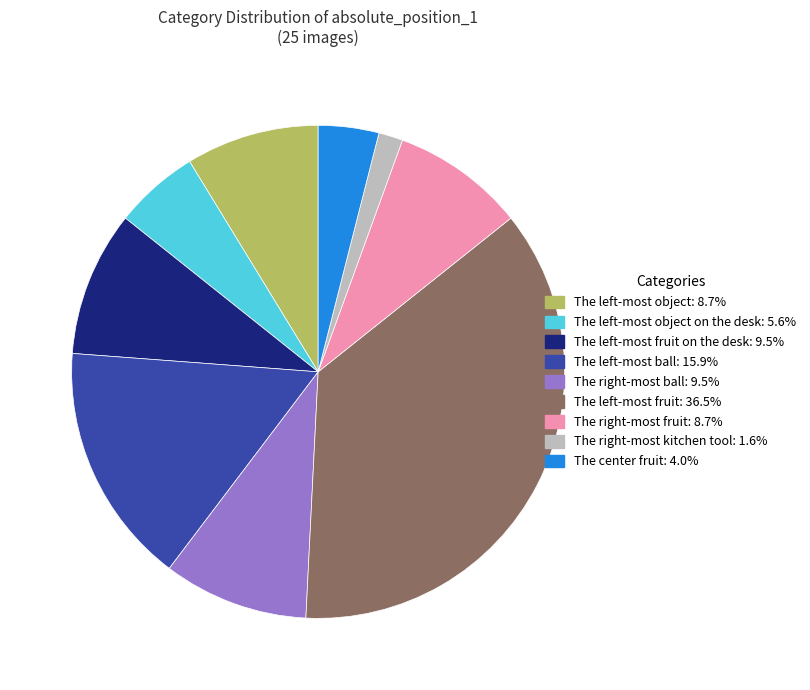

Is there any slice that represents more than half of the pie?

No